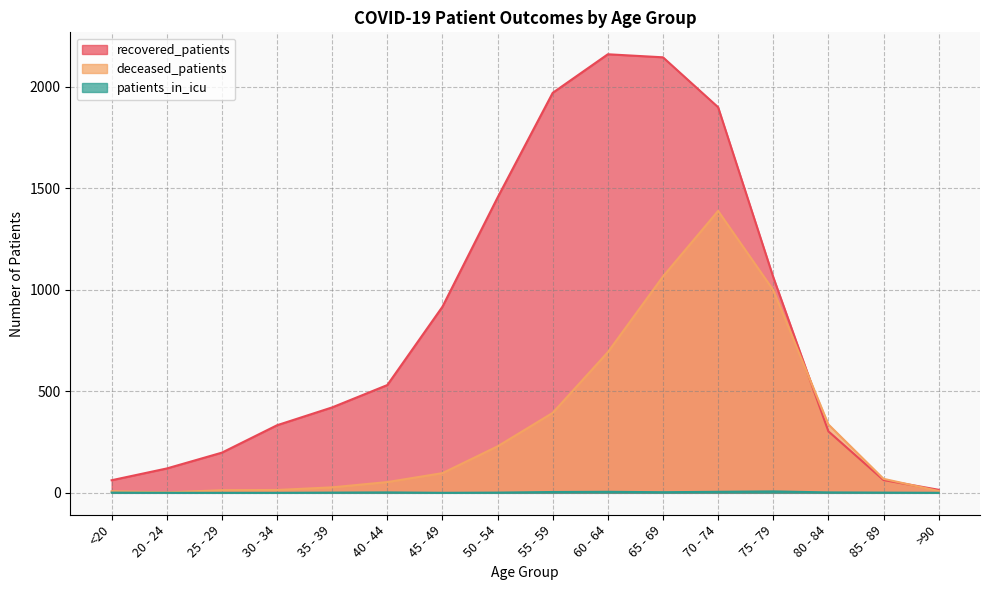

At which category does the chart reach its peak across all series?

60 - 64